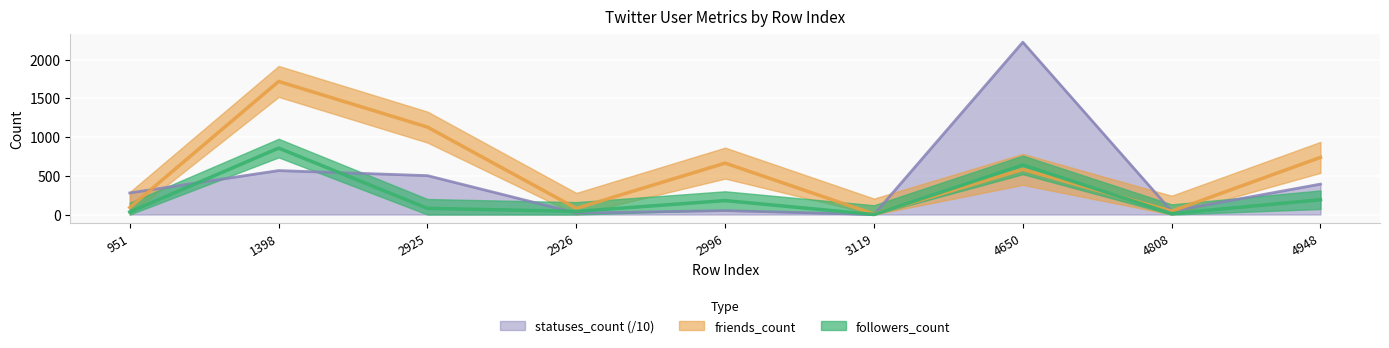

What is the sum of the statuses_count values at 4808 and 1398?

610.5